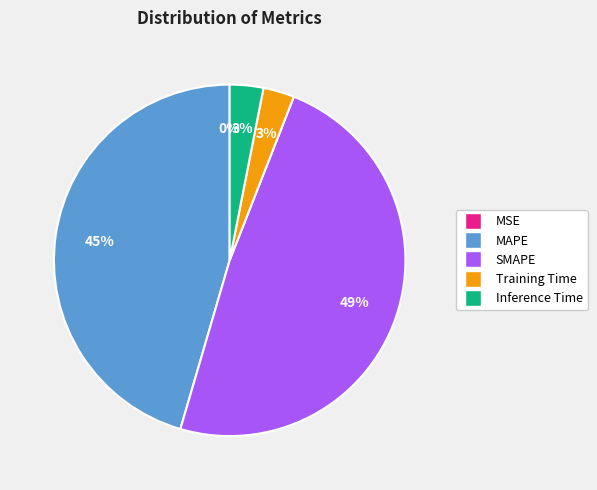

Is the sum of MAPE and SMAPE greater than half?

Yes